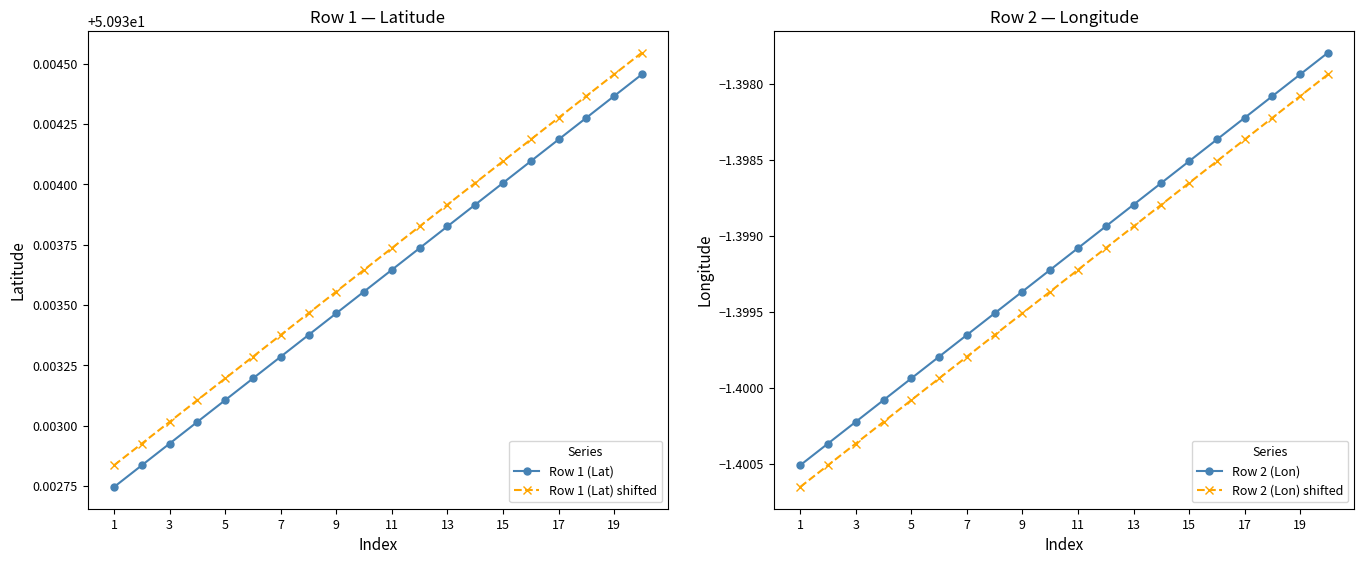

True or false: Row 1 (Lat) shifted and Row 2 (Lon) cross at least once.

False